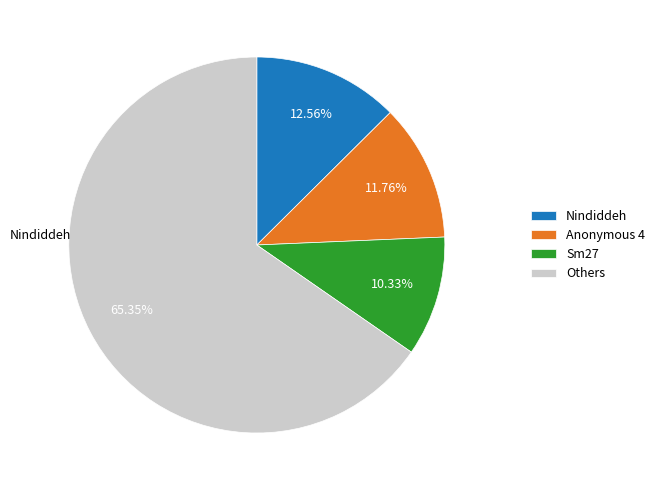

To the nearest percent, what portion does Sm27 represent?

10%